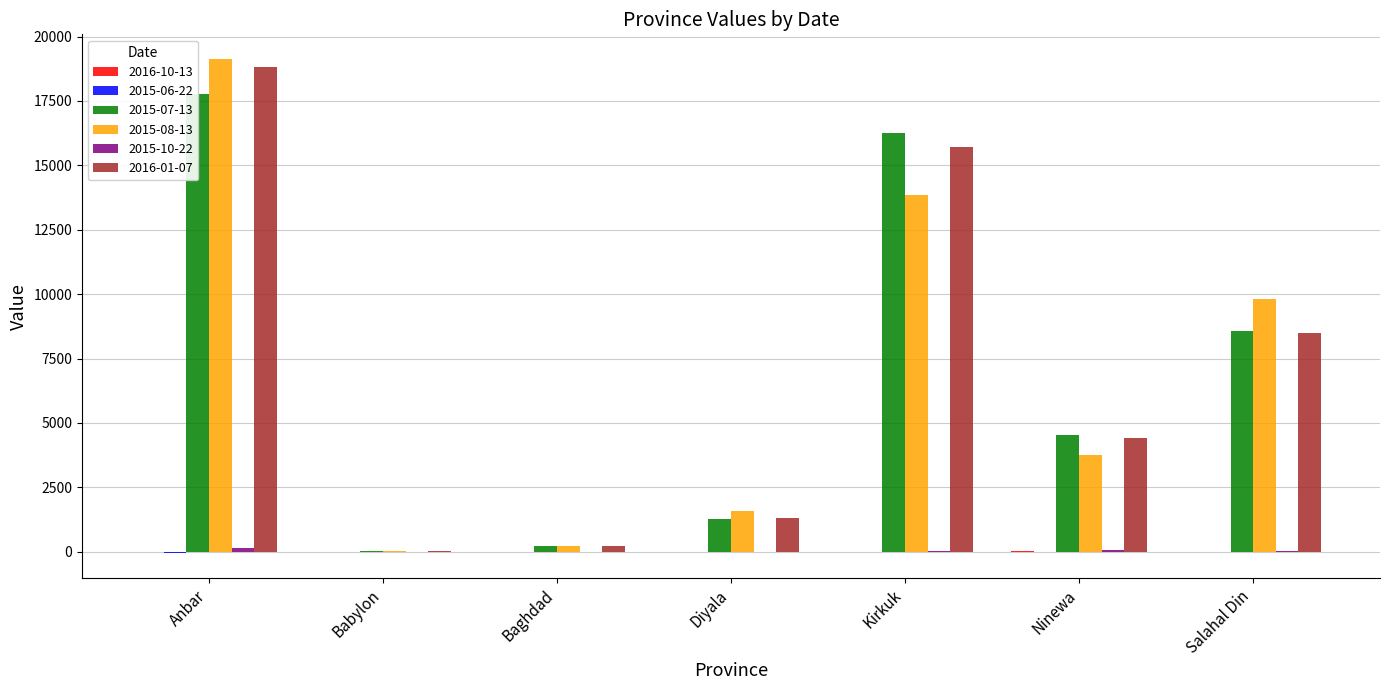

Reading left to right, what are all the values shown in this chart?

2016-10-13: Anbar=-11	Babylon=0	Baghdad=1	Diyala=0	Kirkuk=-3	Ninewa=7	Salahal Din=-2
2015-06-22: Anbar=-58	Babylon=3	Baghdad=-2	Diyala=1	Kirkuk=-8	Ninewa=-17	Salahal Din=-13
2015-07-13: Anbar=17779	Babylon=28	Baghdad=230	Diyala=1281	Kirkuk=16251	Ninewa=4544	Salahal Din=8552
2015-08-13: Anbar=19128	Babylon=25	Baghdad=236	Diyala=1595	Kirkuk=13867	Ninewa=3736	Salahal Din=9827
2015-10-22: Anbar=126	Babylon=-2	Baghdad=4	Diyala=1	Kirkuk=24	Ninewa=73	Salahal Din=29
2016-01-07: Anbar=18806	Babylon=26	Baghdad=225	Diyala=1325	Kirkuk=15716	Ninewa=4402	Salahal Din=8472